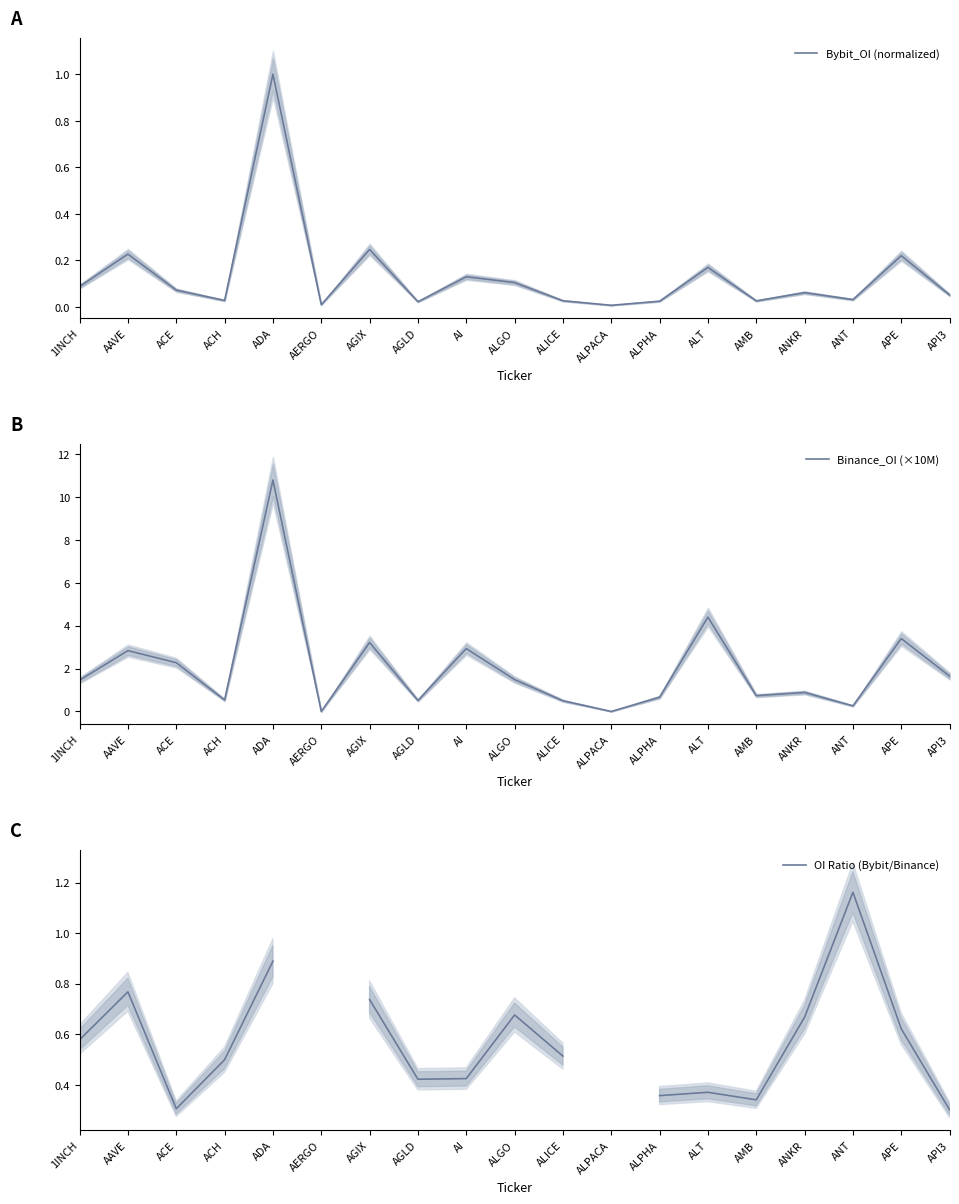

How many times do Binance_OI (×10M) and OI Ratio (Bybit/Binance) cross each other?

3